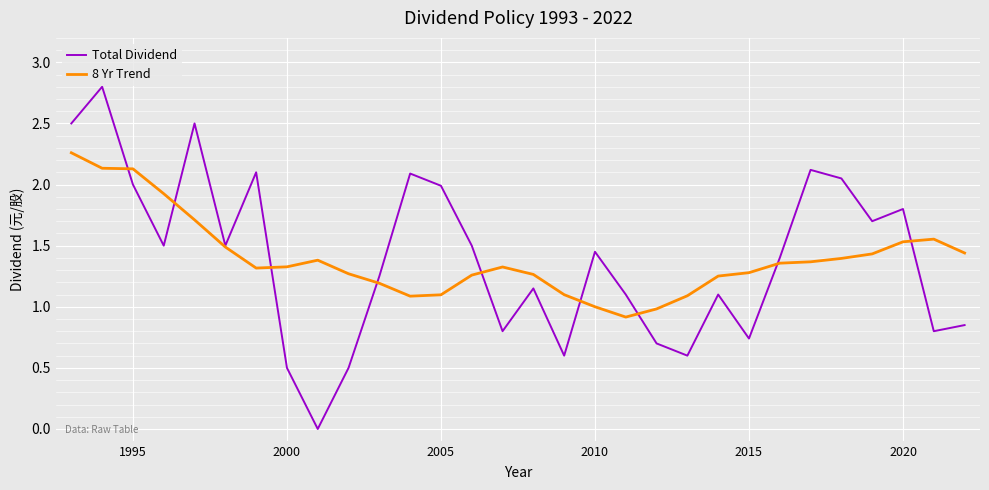

Which series has the widest spread of values?

Total Dividend